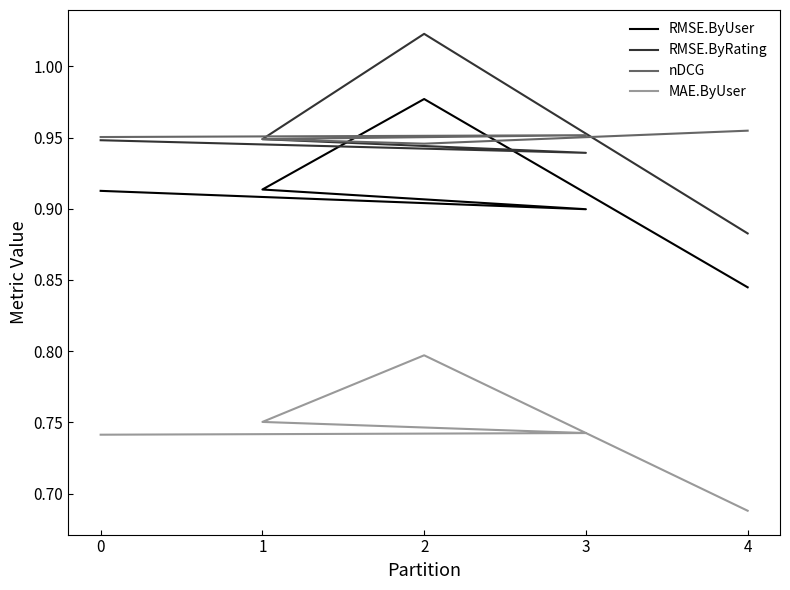

How many interior local valleys does the RMSE.ByUser series have?

1